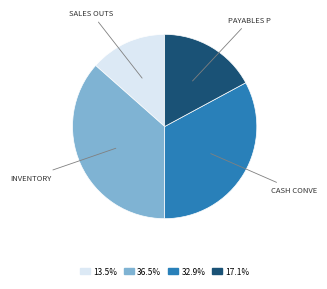

Is there a majority slice in this chart?

No